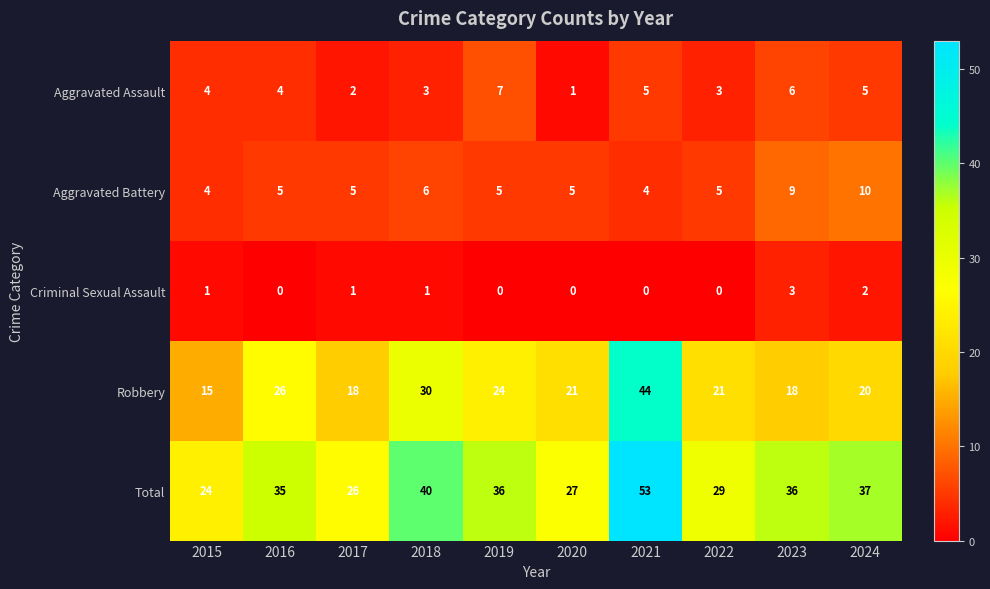

Which series changed the most between 2019 and 2020?

Total